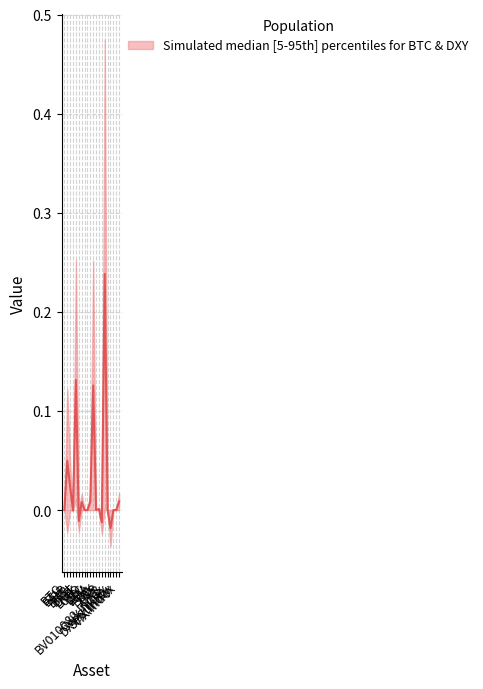

Rank the categories by value from highest to lowest.

OKB, BCH, ADA, ETH, XRP, VIX.Index, BSV, LINK, TRX, BTC, CRO, LTC, EOS, BV010082.Index, DXY.Curncy, SPX.Index, BNB, DOT, XMR, CVIX.Index